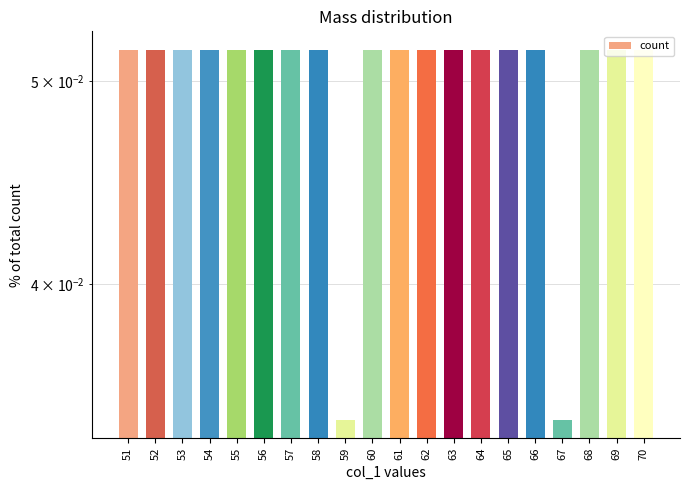

Reading right to left, transcribe all the data shown in this chart.

0.1	0.1	0.1	0.0	0.1	0.1	0.1	0.1	0.1	0.1	0.1	0.0	0.1	0.1	0.1	0.1	0.1	0.1	0.1	0.1